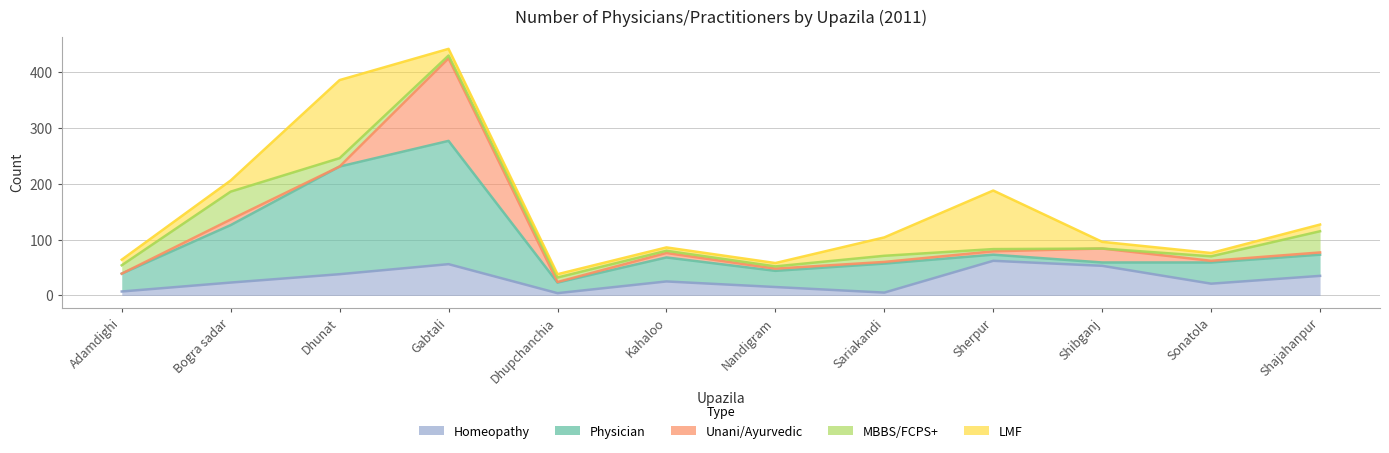

What is the difference between the maximum and minimum values in the LMF series?

134